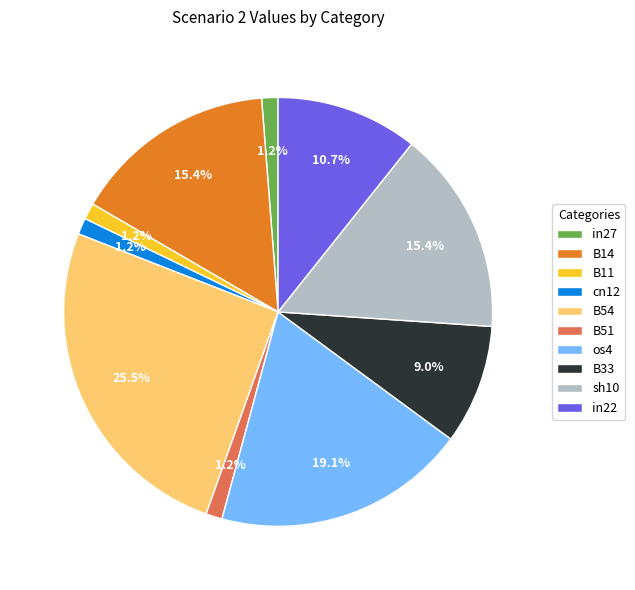

Which category has the biggest portion of the pie?

B54